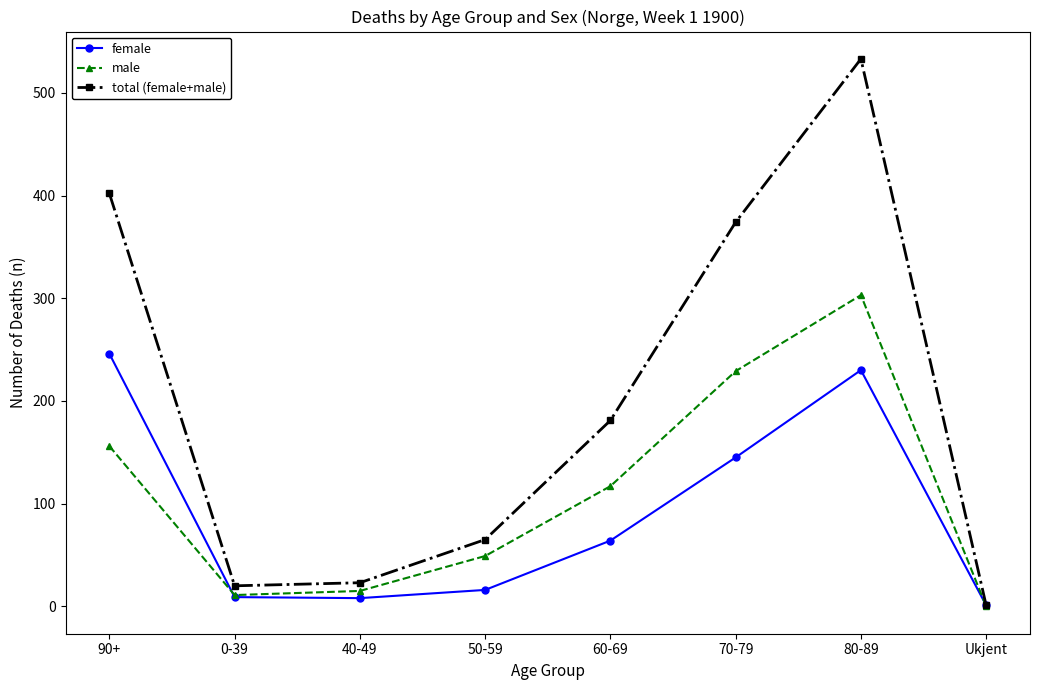

What is the sum of the male values at 70-79 and 40-49?

244